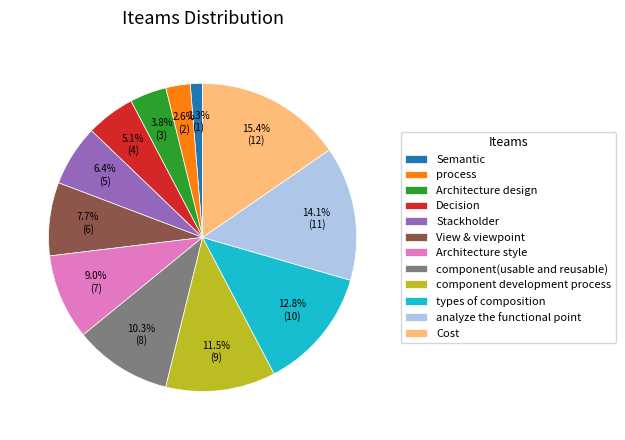

How many slices are in this pie chart?

12